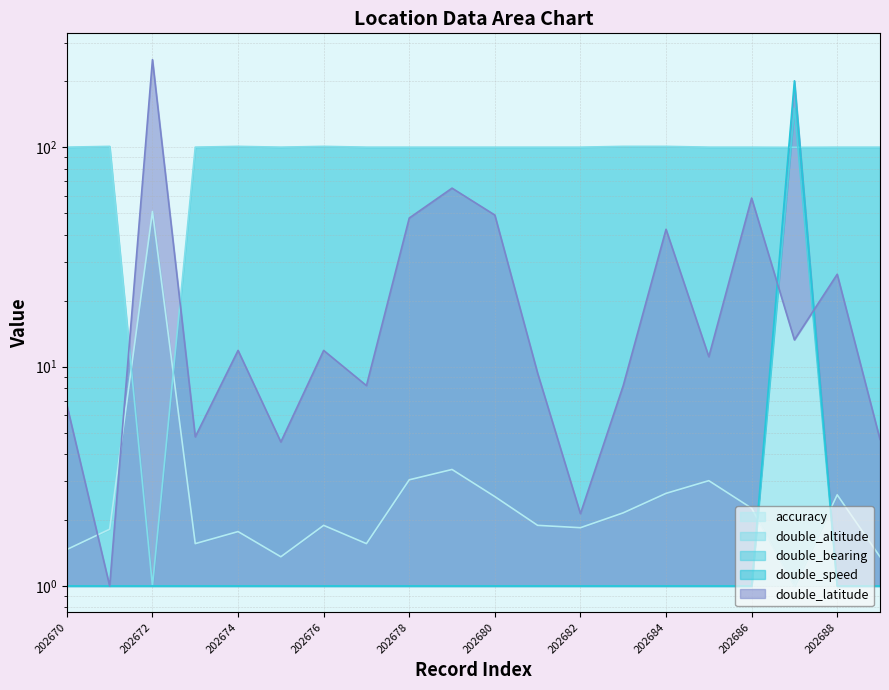

How many data points in accuracy are above 1?

19